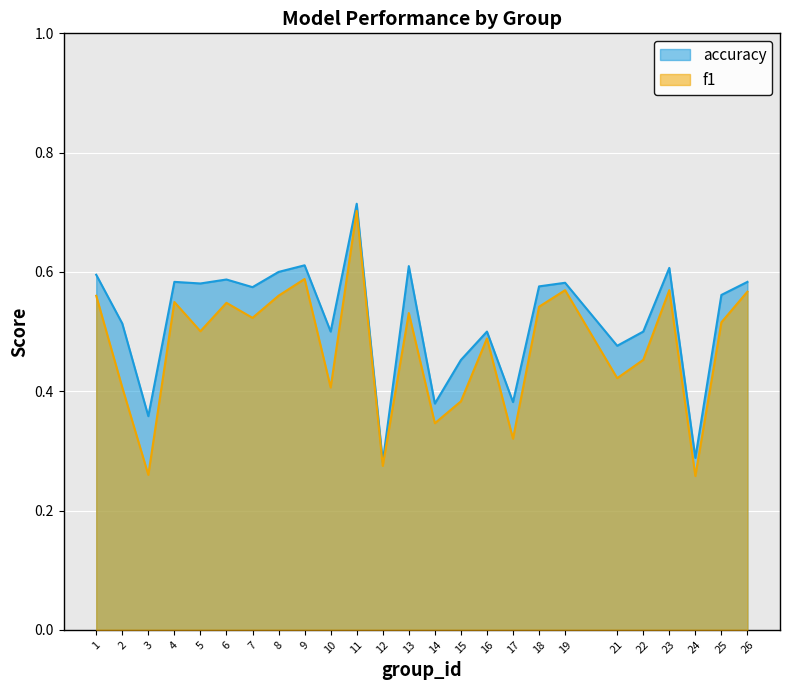

What is the value of the accuracy point at the 19th from the left?

0.6